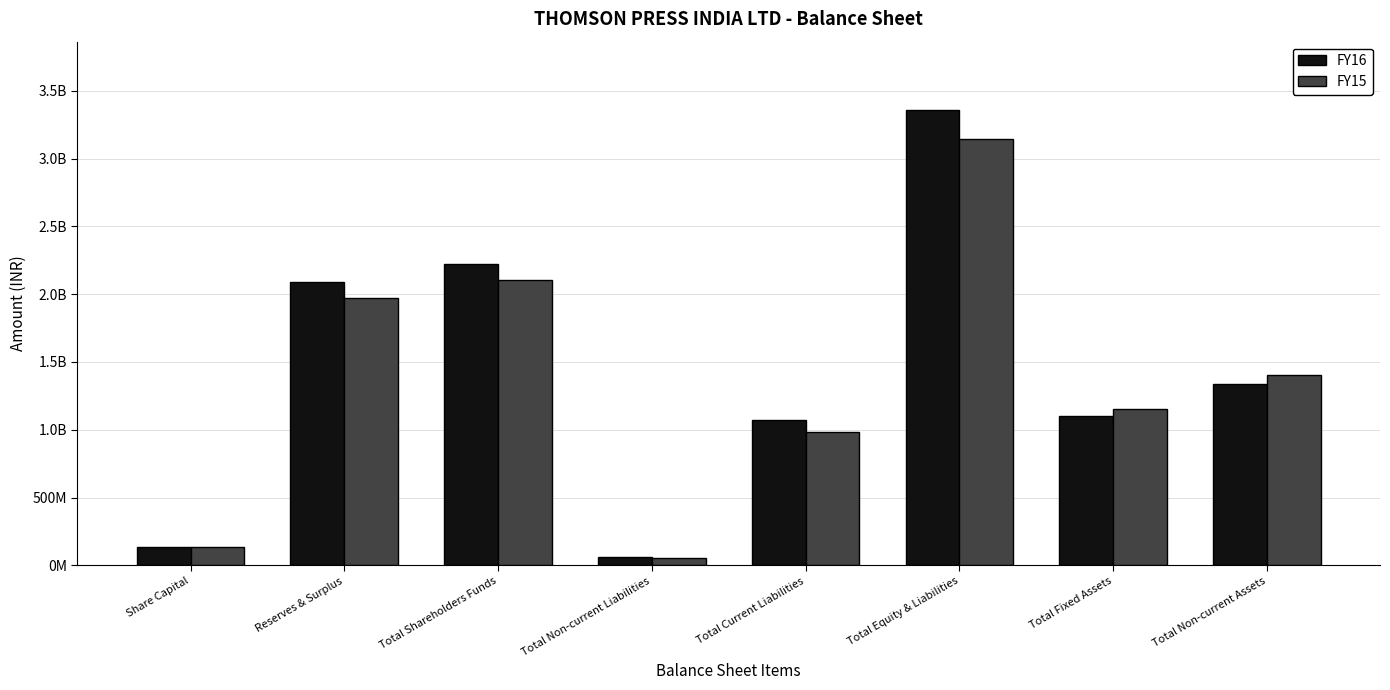

Is the value of FY16 at Total Non-current Liabilities greater than the value of FY15 at Reserves & Surplus?

No